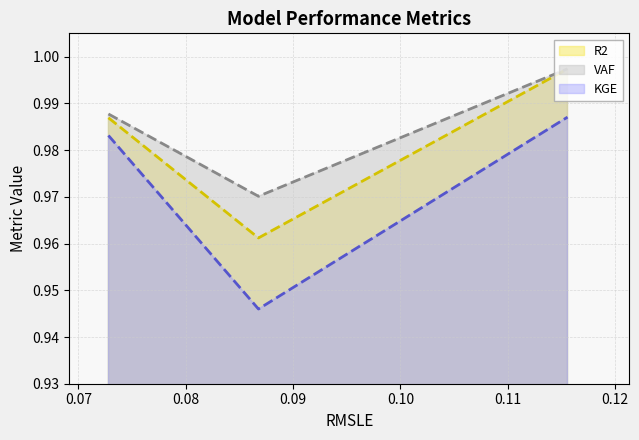

Does the chart have visible grid lines?

Yes